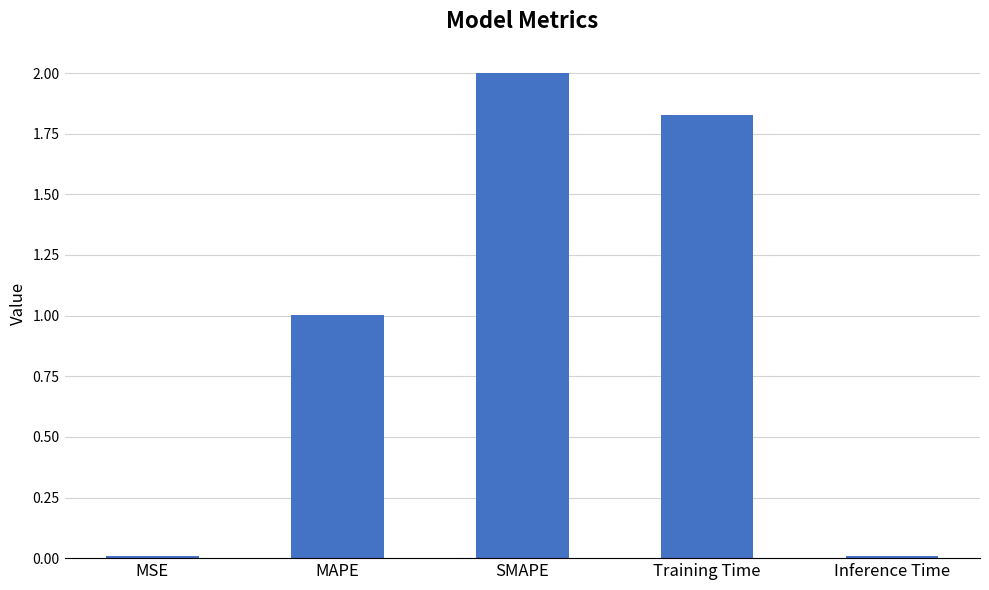

What is the greatest value displayed?

2.0